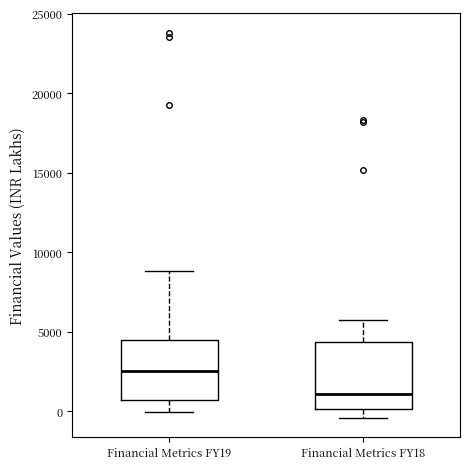

Where is the upper edge of the box for Financial Metrics FY18 on the y-axis? The values are not printed on the chart, so give them approximately, as read against the axis.

4500